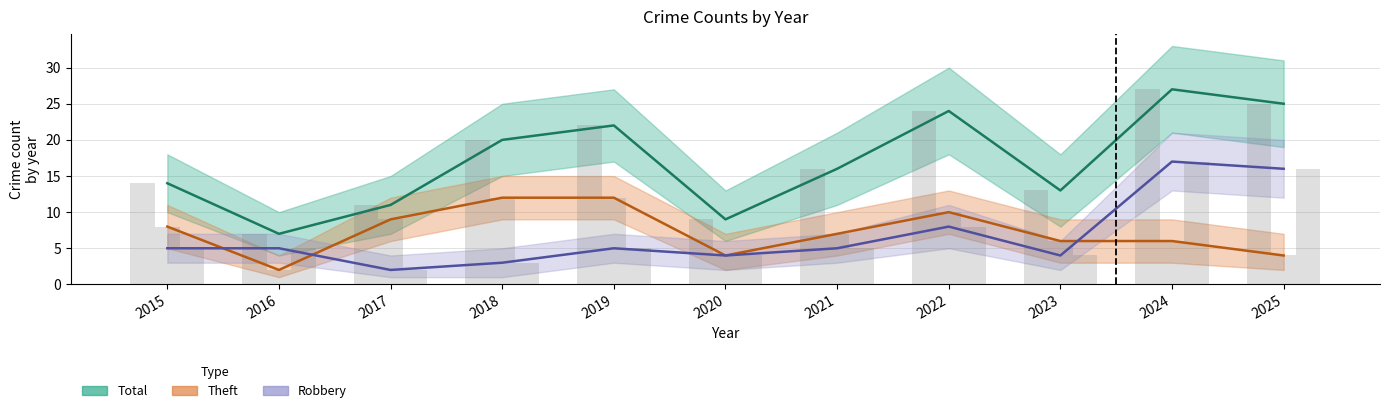

What is the minimum value shown in the chart?

2